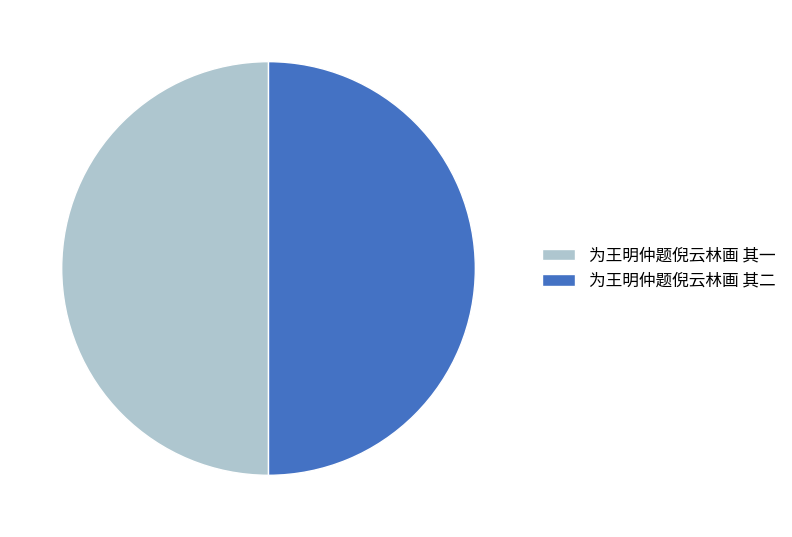

How many slices are in this pie chart?

2